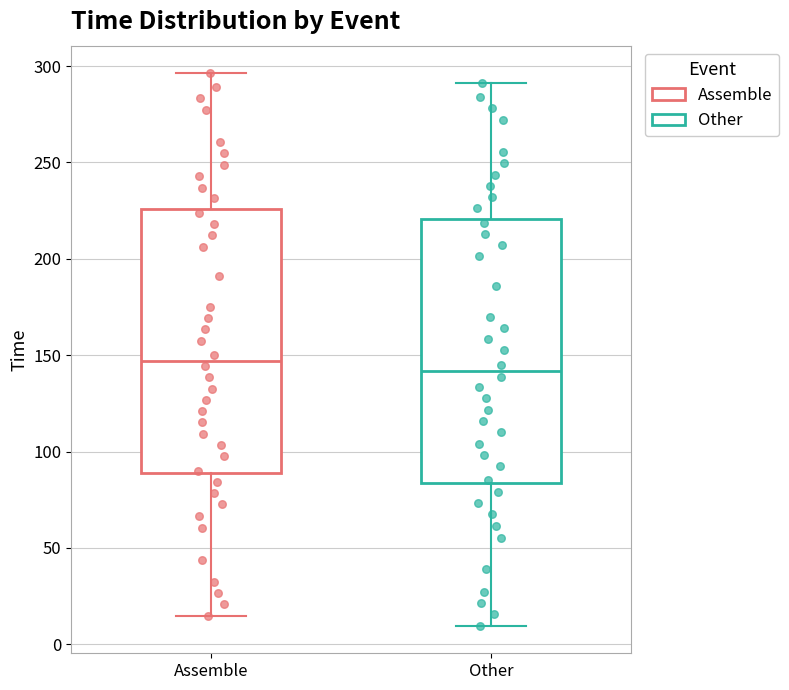

Reading left to right, read every box against the y-axis: the position of its median line, the range the box covers, and the ends of its whiskers. The values are not printed on the chart, so give them approximately, as read against the axis.

Assemble: median 145, box 90 to 225, whiskers 15 to 295
Other: median 140, box 85 to 220, whiskers 10 to 290